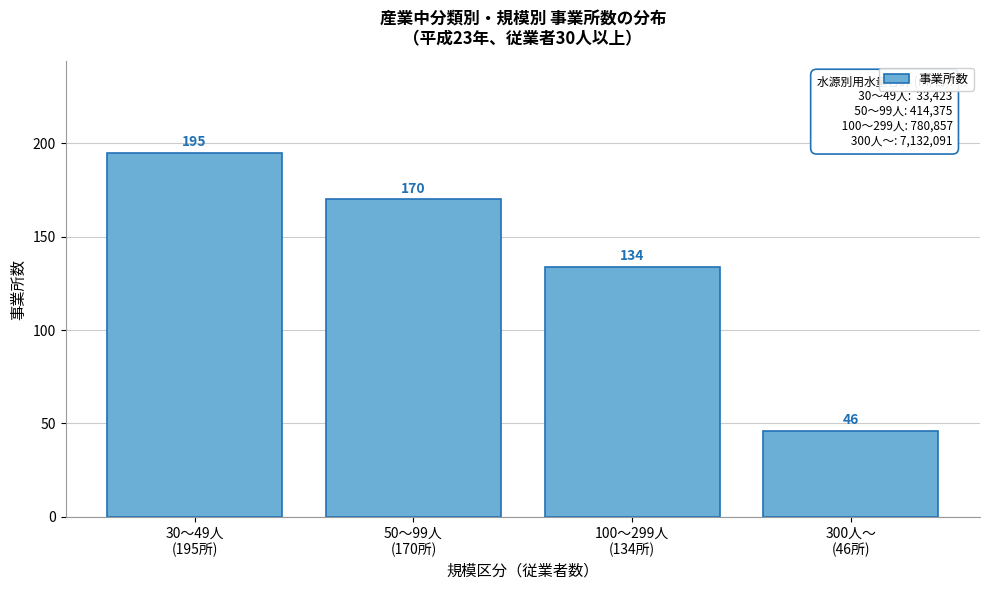

Reading left to right, list all the values displayed in this chart.

195	170	134	46